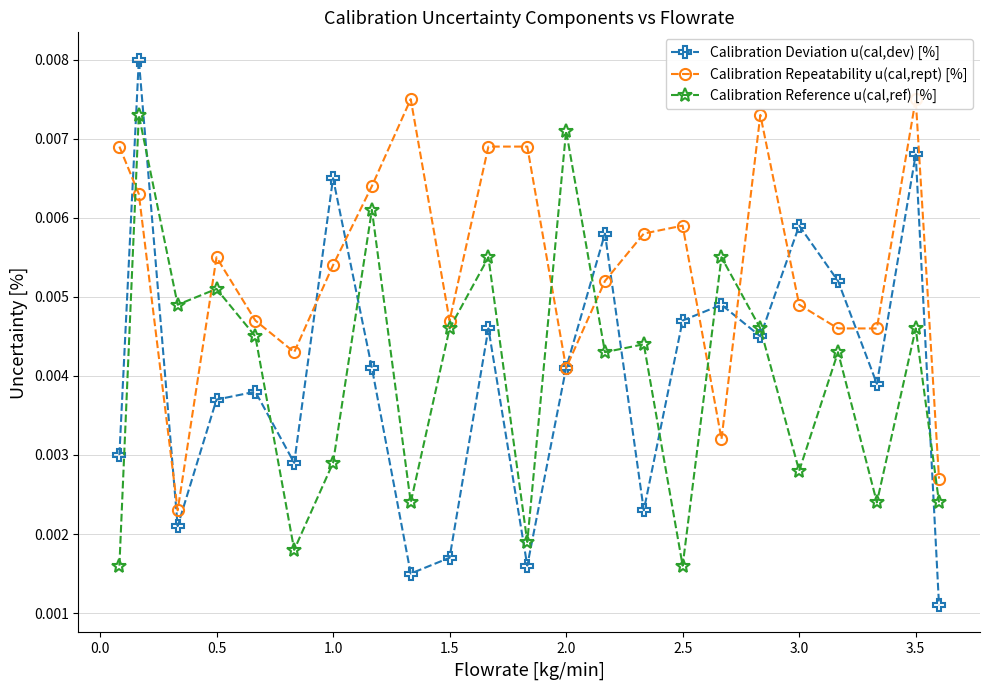

What is the sum of all Calibration Deviation u(cal,dev) [%] values?

0.1